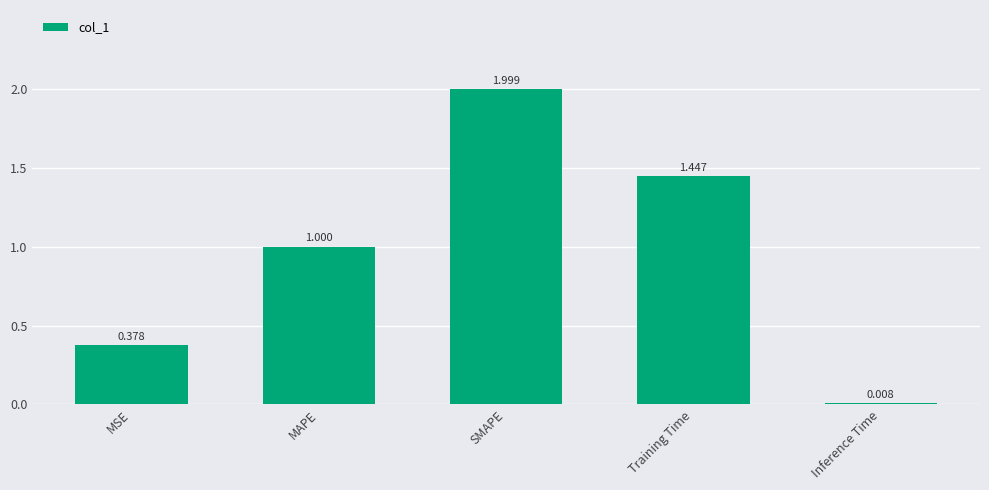

What is the label of the 3rd bar from the right?

SMAPE